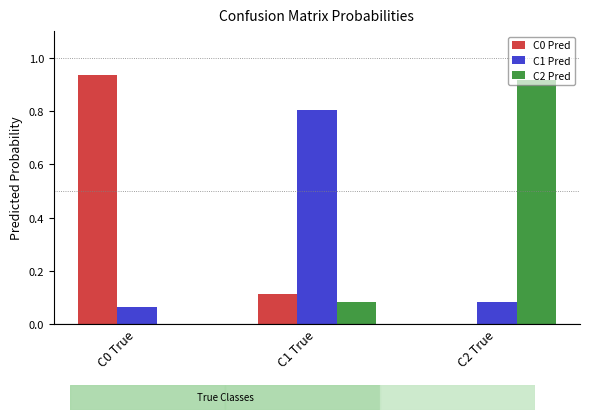

What is the sum of all C2 Pred values?

1.0